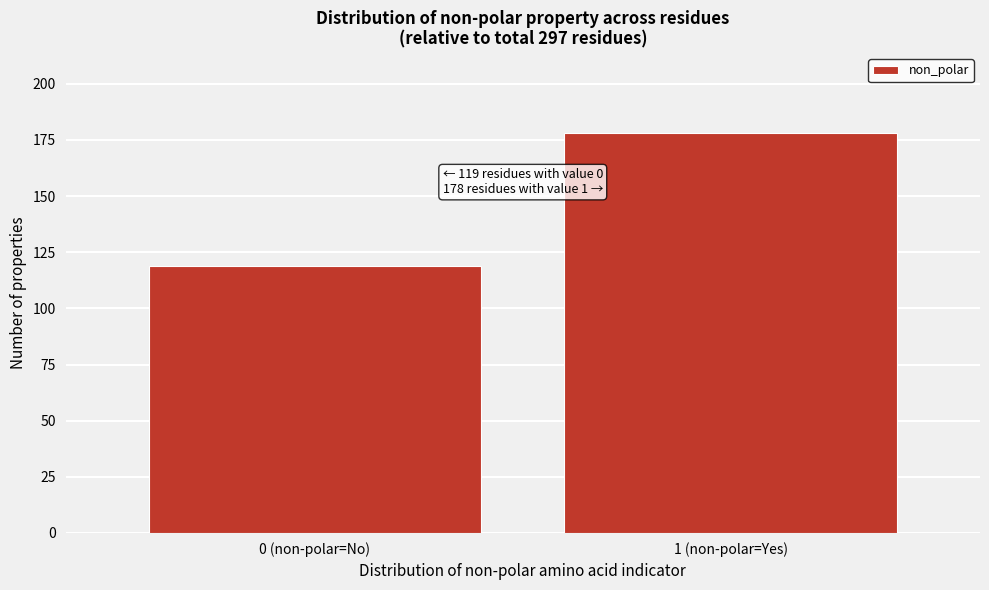

Reading left to right, transcribe all the data shown in this chart.

119	178